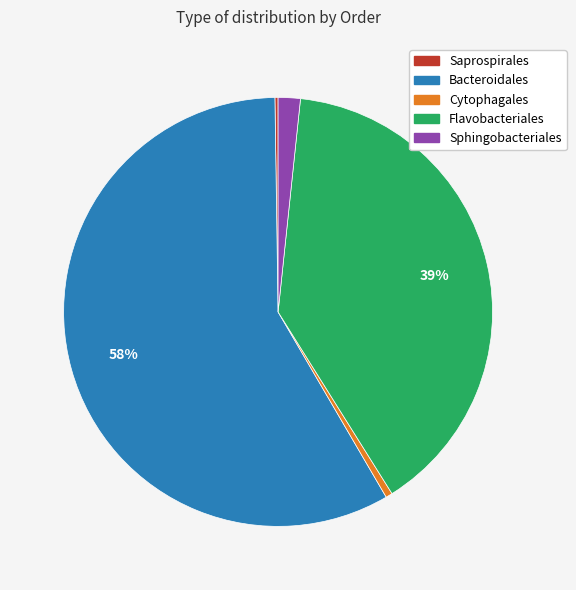

Is it true that Bacteroidales is 46% of the pie?

False